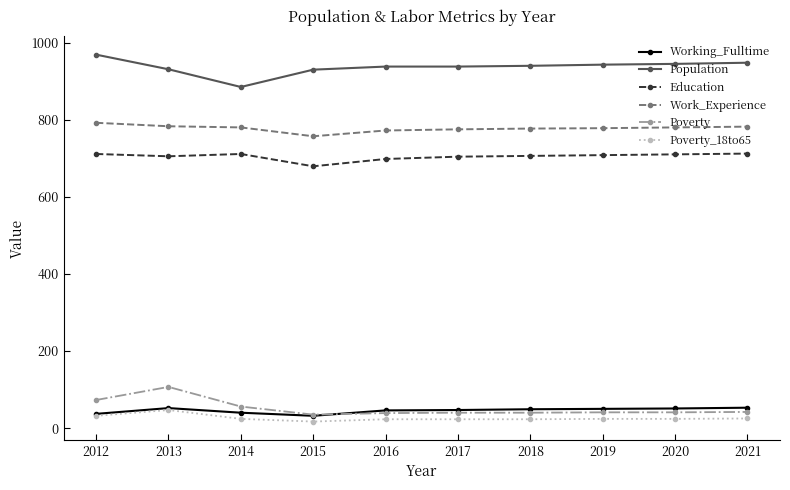

How many values in the Poverty series are below 41?

4